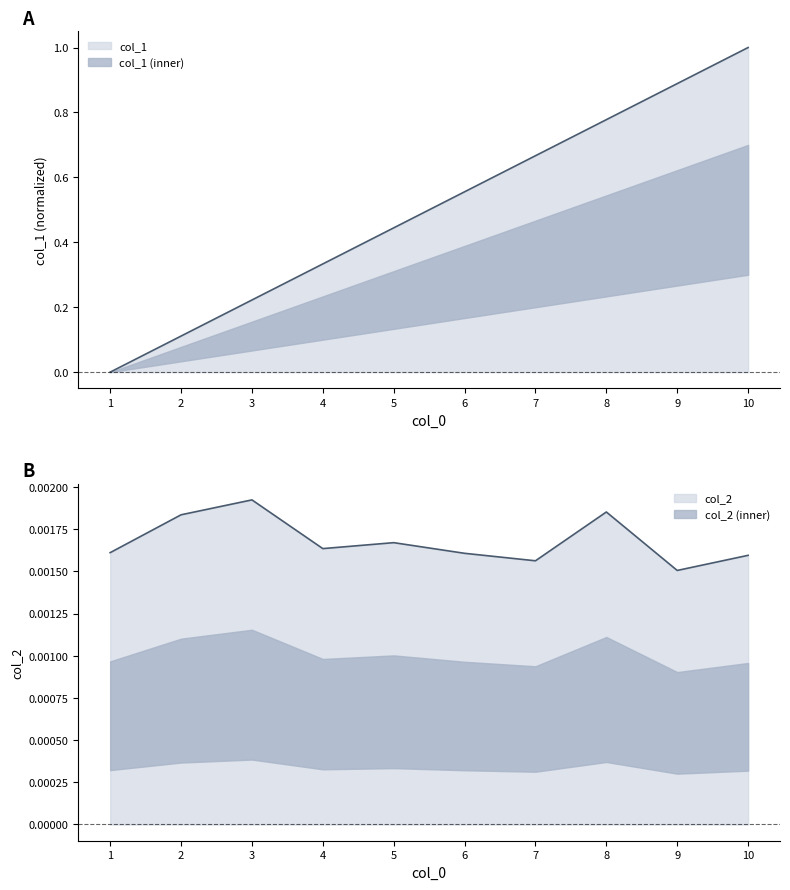

List the series in order of their overall mean, lowest first.

col_2, col_1